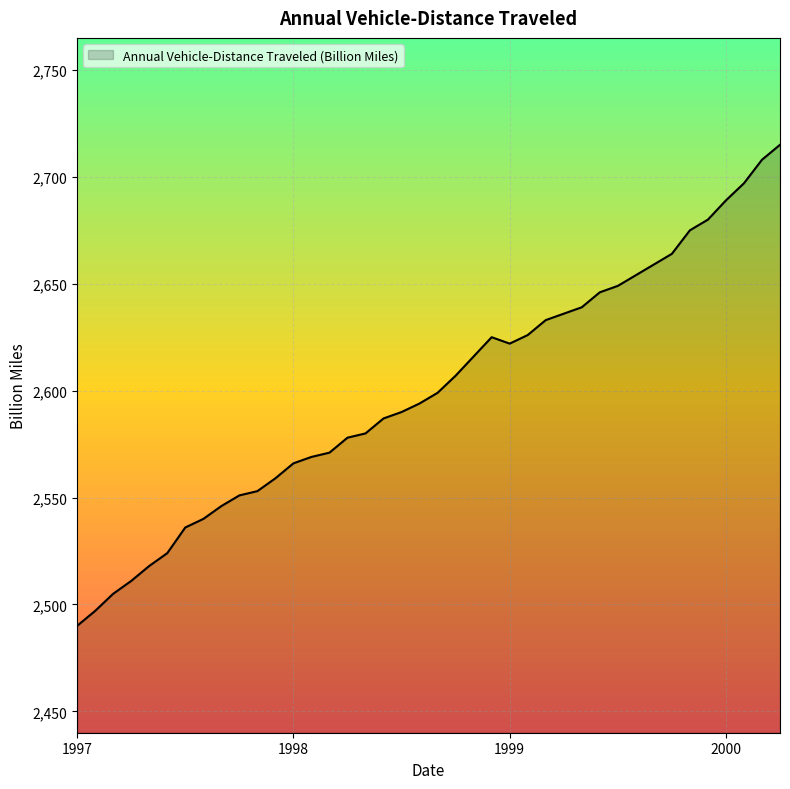

What is the difference between the maximum and minimum values?

225